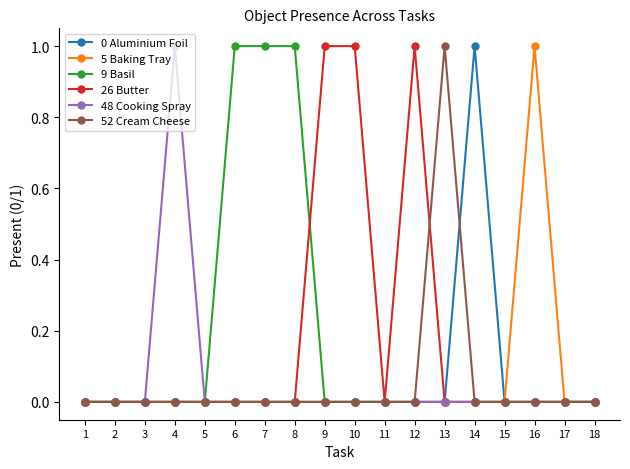

Reading left to right, transcribe all the data shown in this chart.

0 Aluminium Foil: 0	0	0	0	0	0	0	0	0	0	0	0	0	1	0	0	0	0
5 Baking Tray: 0	0	0	0	0	0	0	0	0	0	0	0	0	0	0	1	0	0
9 Basil: 0	0	0	0	0	1	1	1	0	0	0	0	0	0	0	0	0	0
26 Butter: 0	0	0	0	0	0	0	0	1	1	0	1	0	0	0	0	0	0
48 Cooking Spray: 0	0	0	1	0	0	0	0	0	0	0	0	0	0	0	0	0	0
52 Cream Cheese: 0	0	0	0	0	0	0	0	0	0	0	0	1	0	0	0	0	0